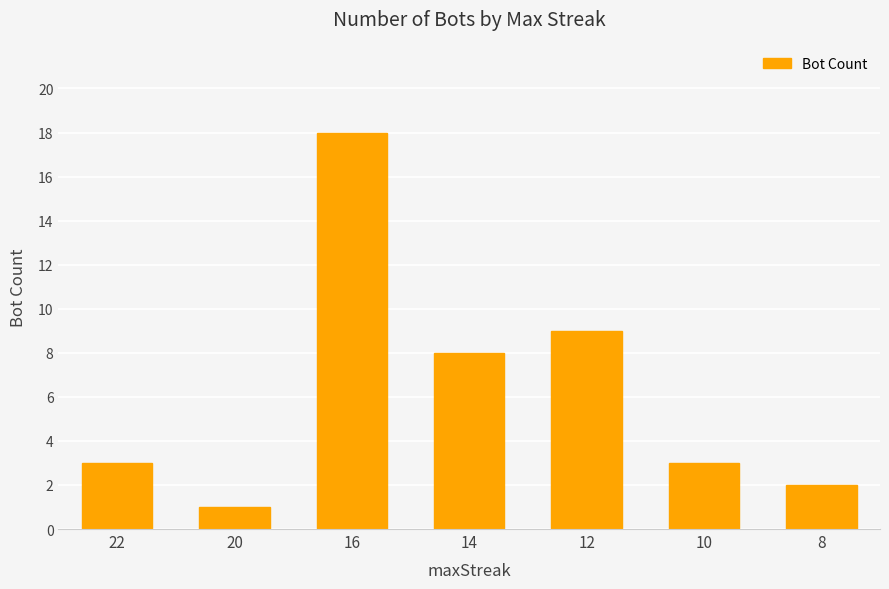

What is the greatest value displayed?

18